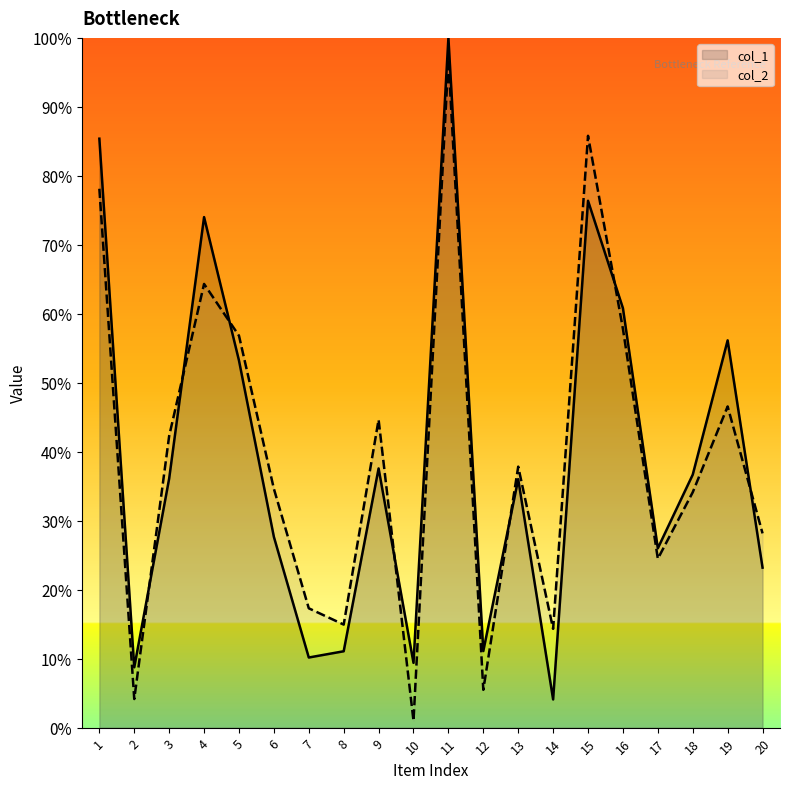

Which category has the lowest value in the col_2 series?

10